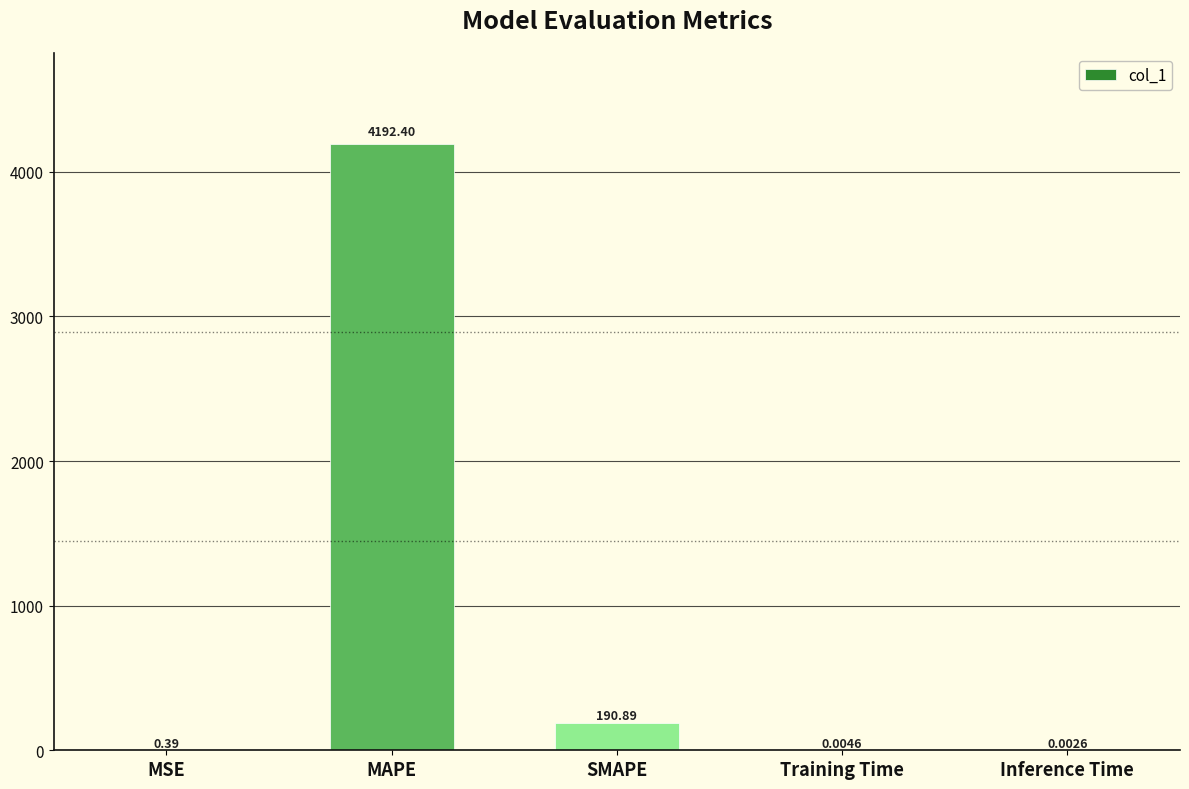

Approximately how many times larger is the value at MAPE compared to SMAPE?

22.0